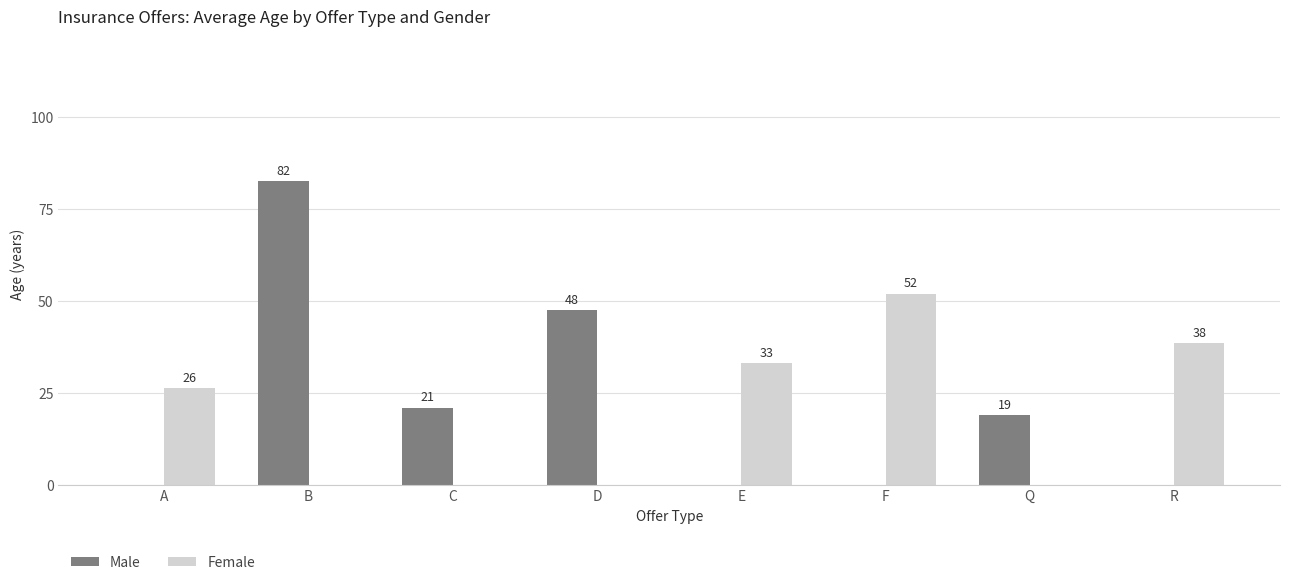

Is the value of Male at R greater than the value of Female at A?

No